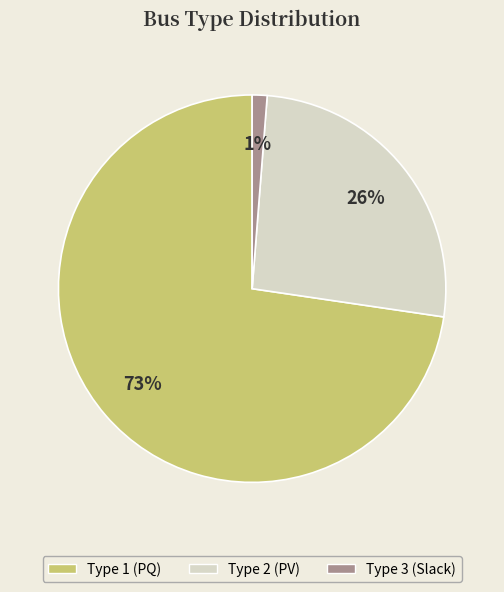

How many segments does this pie chart have?

3